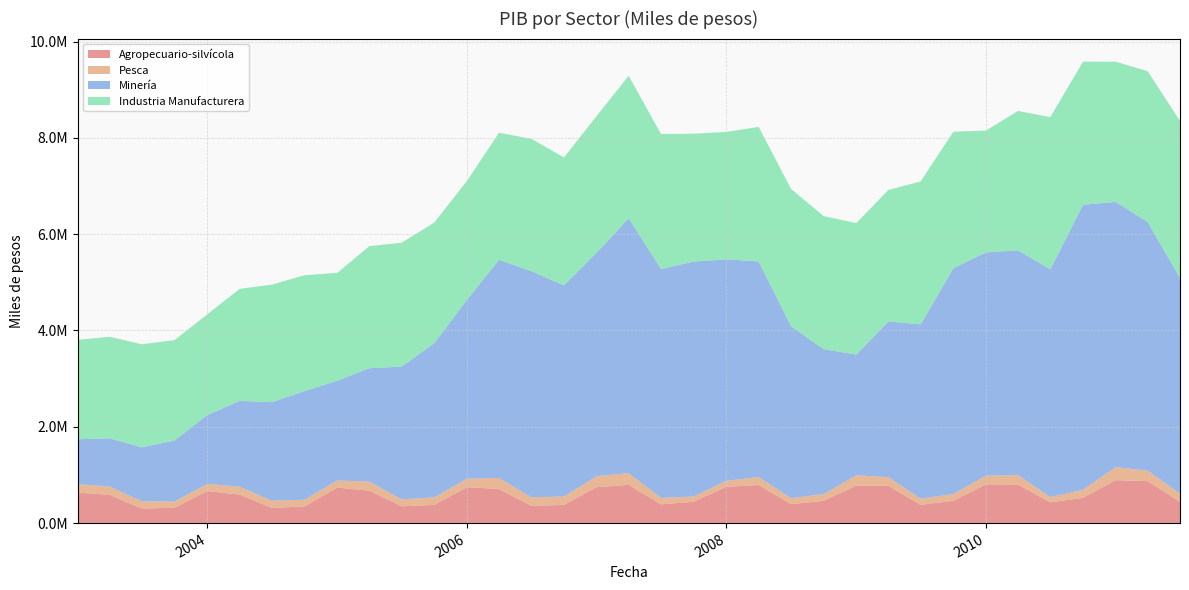

Reading right to left, extract all data points from this chart.

Agropecuario-silvícola: 442660	872559	890263	524529	430300	801035	804652	463668	379088	773162	779637	462711	393284	791568	752460	443870	388679	794837	746840	378913	356833	709363	744841	379218	349440	673682	737194	347731	313702	592382	664737	320682	301069	586439	634241
Pesca: 170668	215606	274242	168174	109543	197058	179944	141938	128245	180826	213872	138560	124919	162731	125987	109123	134663	243363	228516	174470	178574	229125	176941	155282	145288	187687	147981	138065	151229	164330	149677	128931	152541	172259	173705
Minería: 4478168	5165368	5504933	5919279	4731665	4665818	4638737	4687067	3619269	3233806	2506402	3009450	3570998	4481176	4598716	4878655	4754206	5294151	4640797	4383089	4697643	4530472	3716975	3202682	2755562	2355168	2072787	2257194	2046926	1781945	1430017	1265666	1120367	1001556	933982
Industria Manufacturera: 3260154	3132534	2912048	2971545	3159309	2896064	2528777	2835464	2969651	2730560	2730426	2764733	2852094	2792538	2646809	2655604	2803797	2958151	2837839	2657706	2748109	2636118	2468687	2505745	2572367	2535406	2240054	2405598	2441153	2326215	2091327	2086647	2139098	2108960	2064285